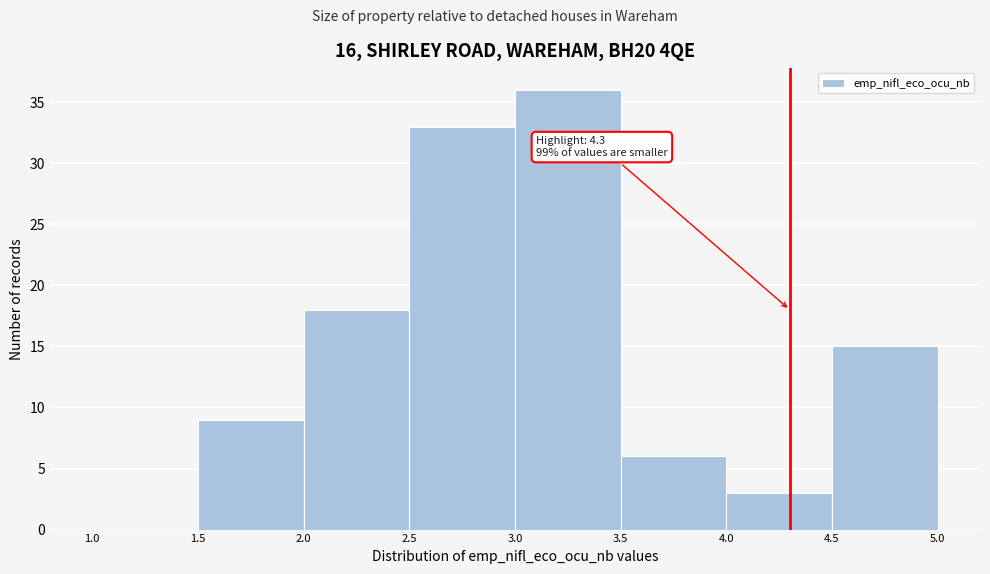

Which range on the x-axis has the tallest bar?

3.0 to 3.5